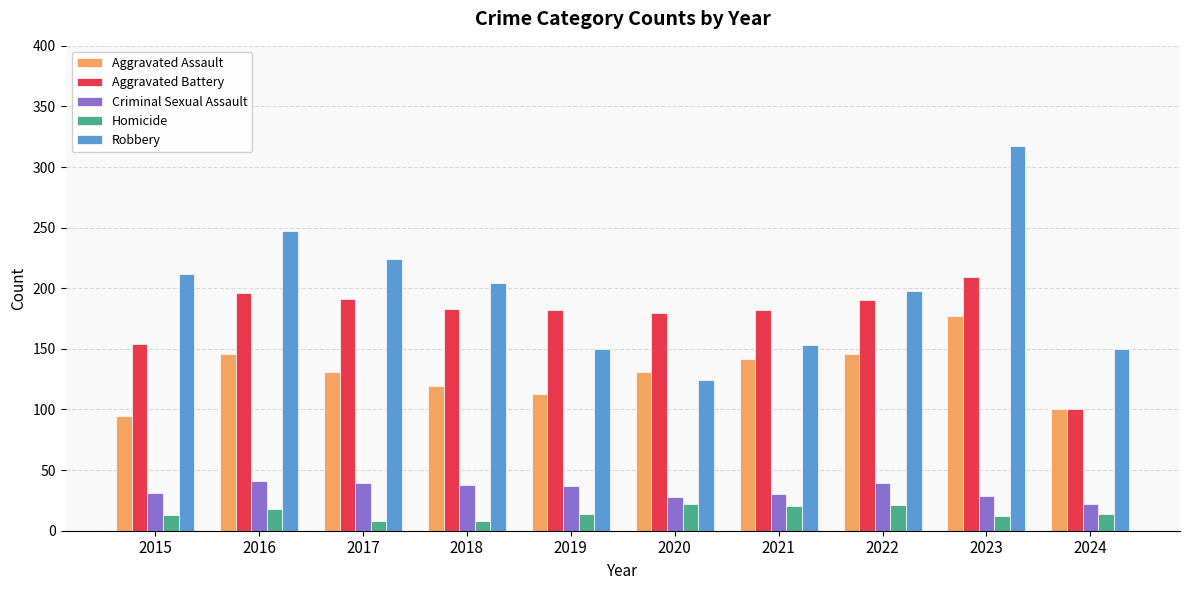

The value of Homicide at 2020 is 22. True or false?

True